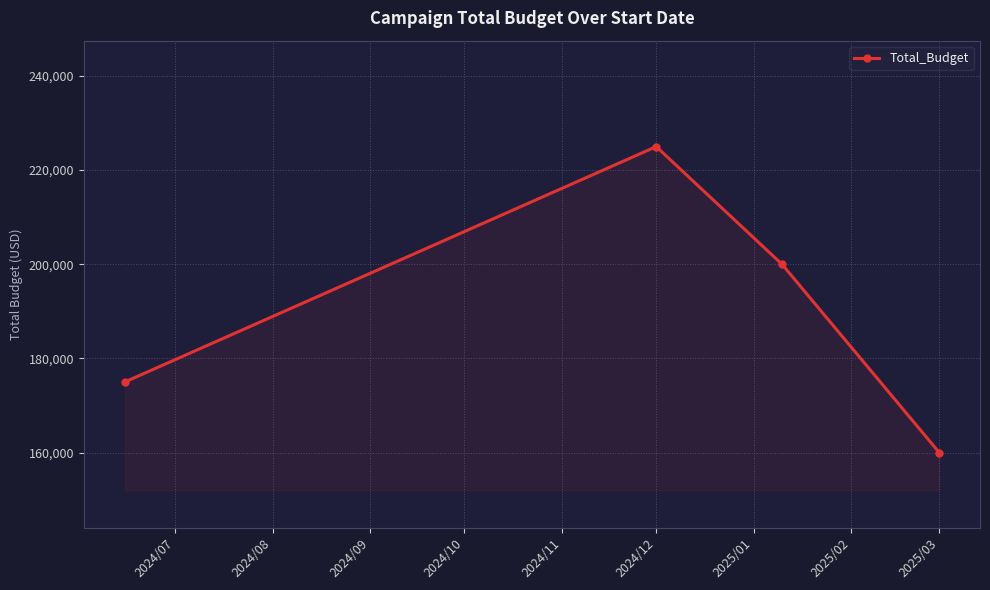

How many series are shown in this chart?

1